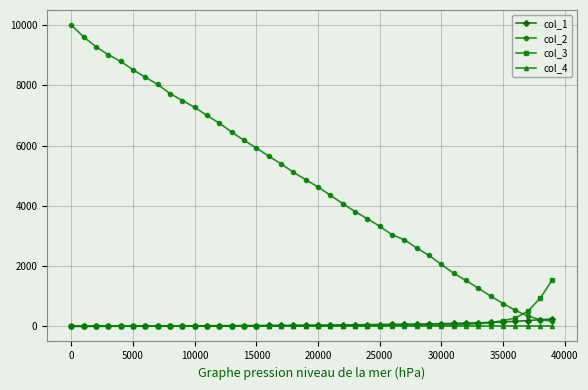

What is the maximum value shown in the chart?

10000.0